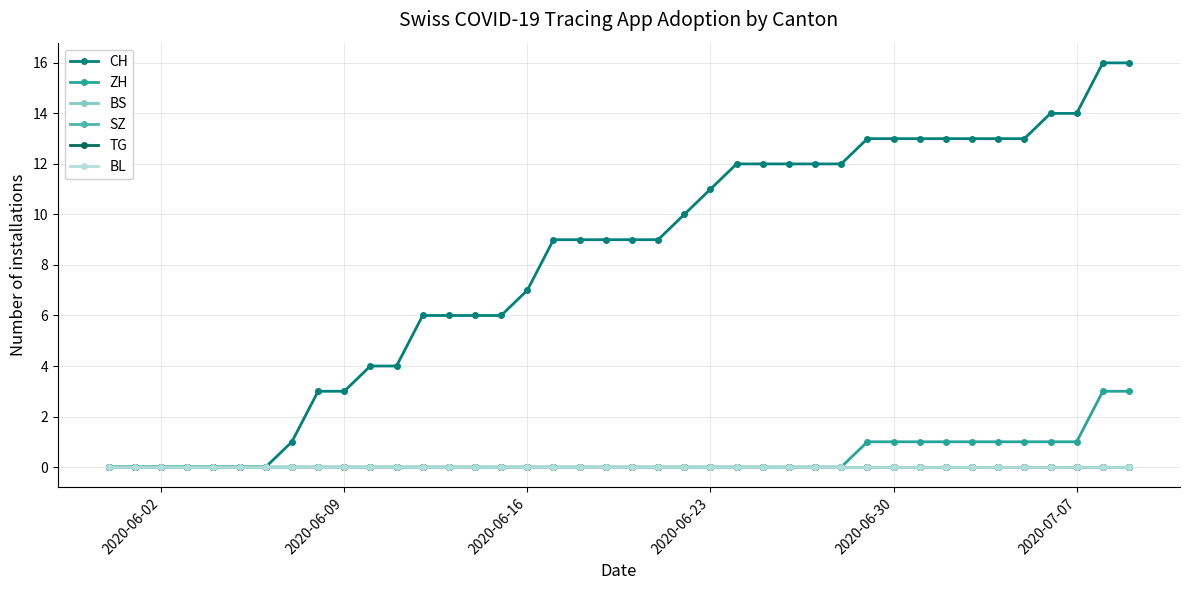

Where is BL nearest to the value 0?

2020-06-02